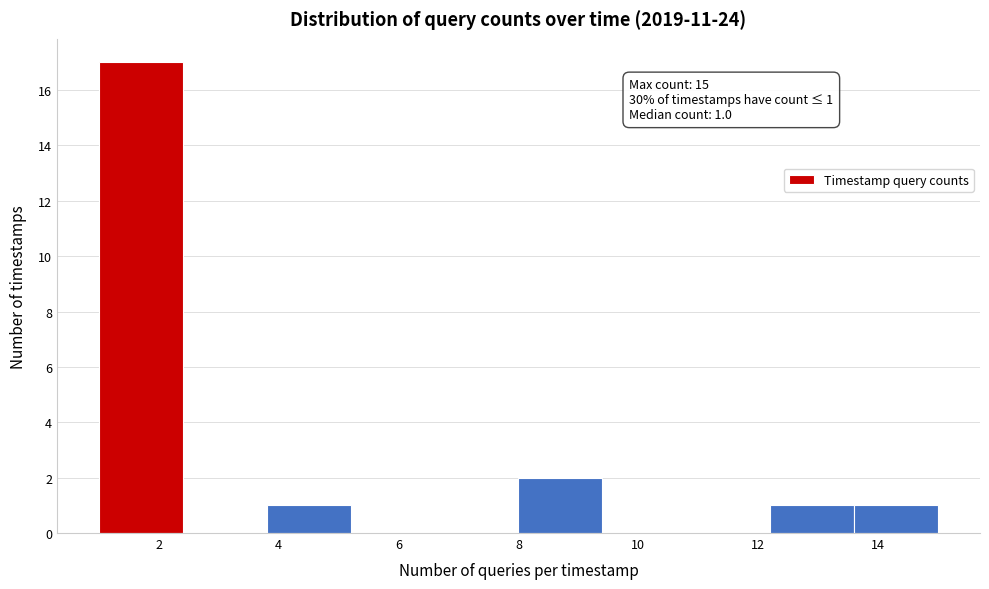

Which range on the x-axis has the tallest bar?

1.0 to 2.4